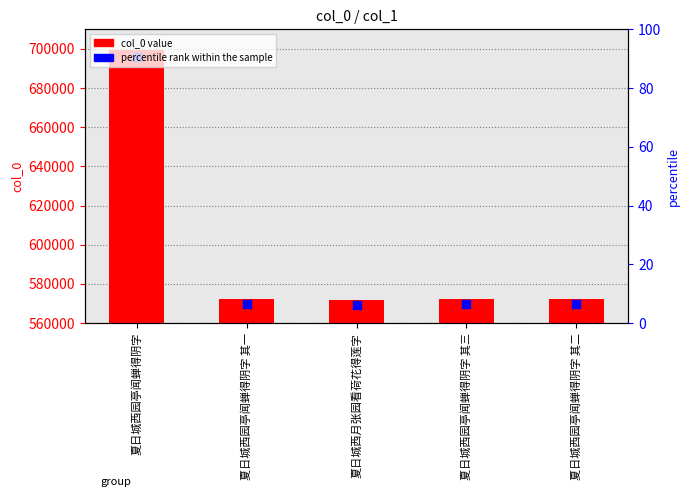

What are all the series names shown in the legend?

col_0, percentile rank within the sample